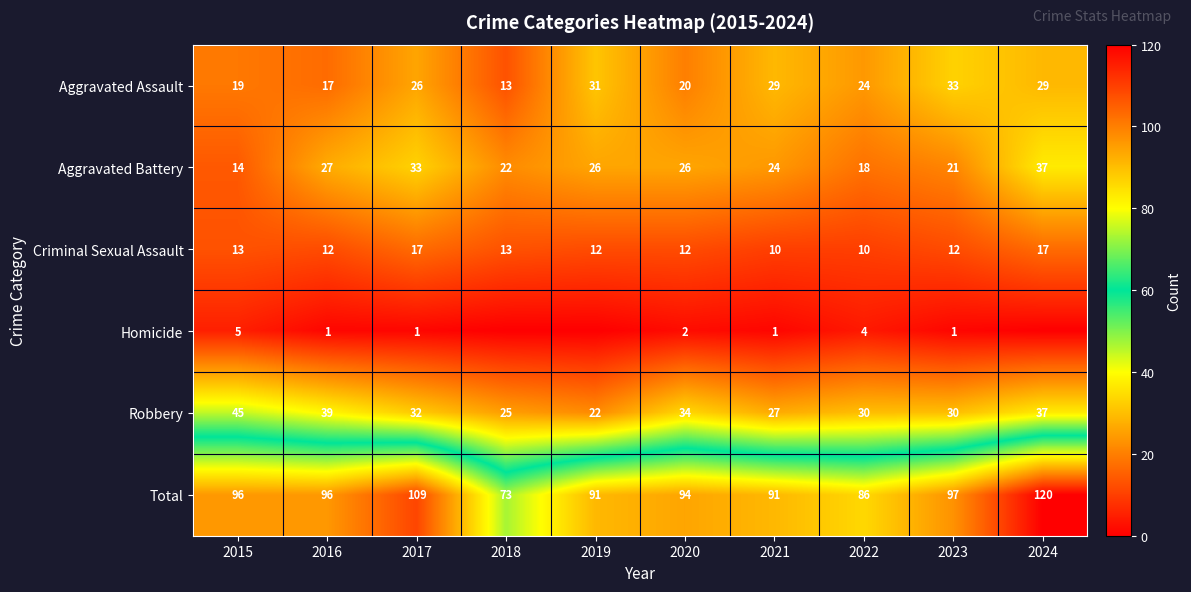

True or false: Robbery has a value of 48 at 2020.

False